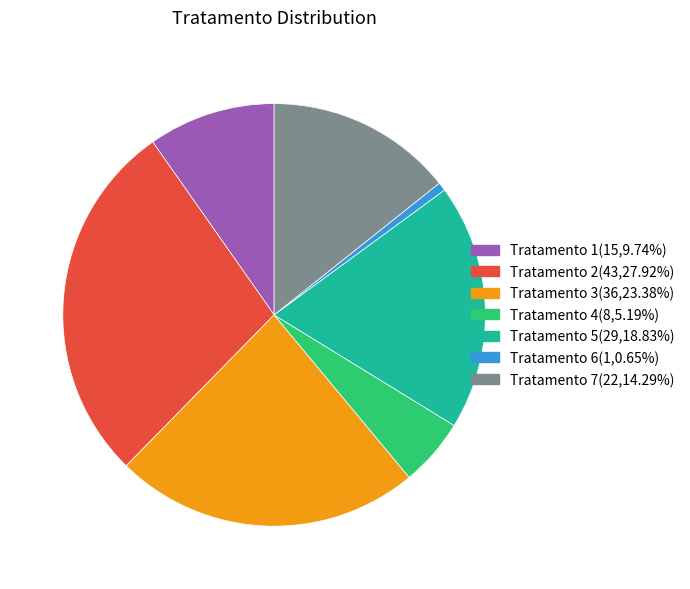

Is there any slice that represents more than half of the pie?

No